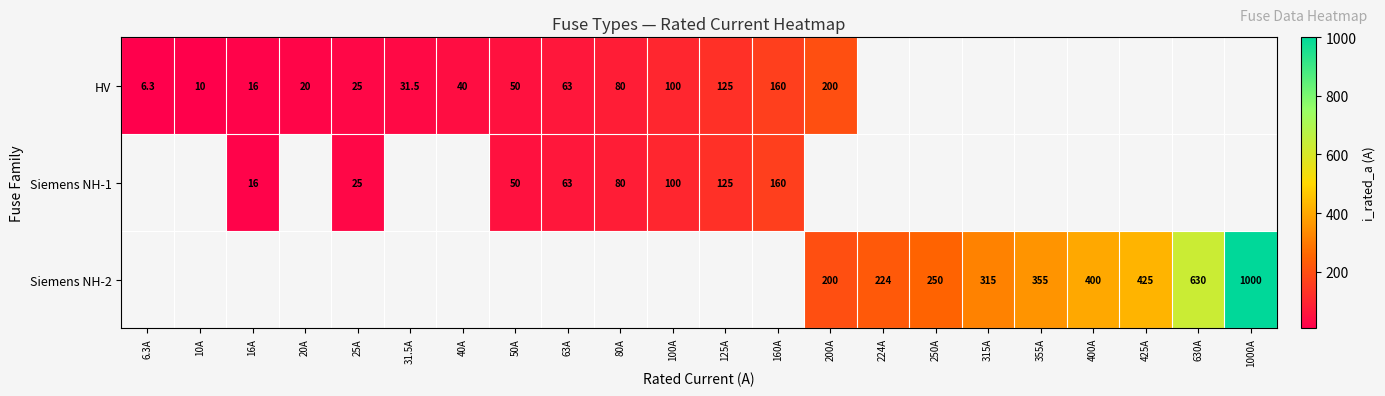

The Siemens NH-1 series shows 125.0 at 125A. True or false?

True